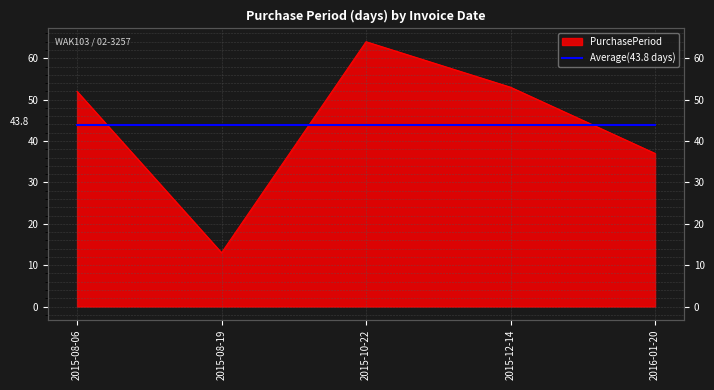

How many distinct data groups are displayed?

1